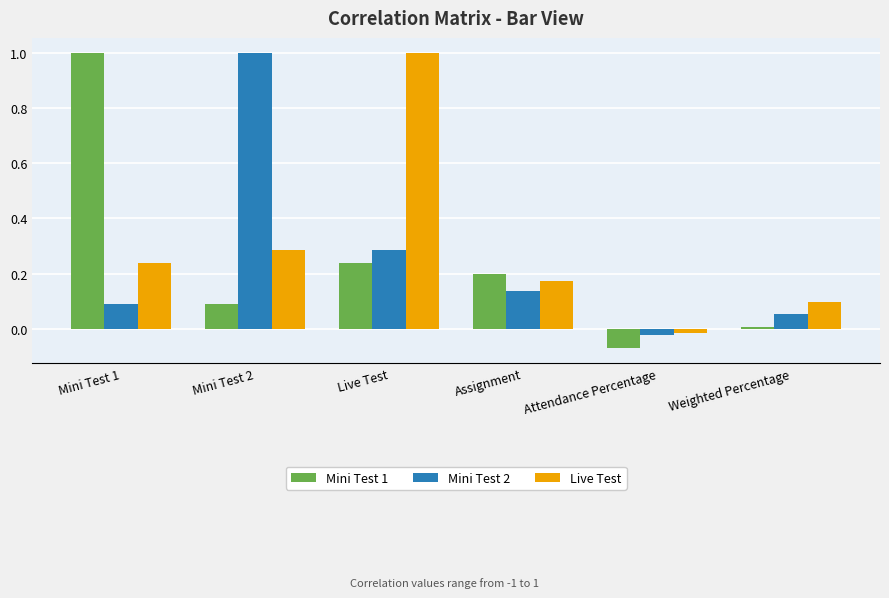

The Mini Test 2 series shows 0.0 at Mini Test 1. True or false?

False